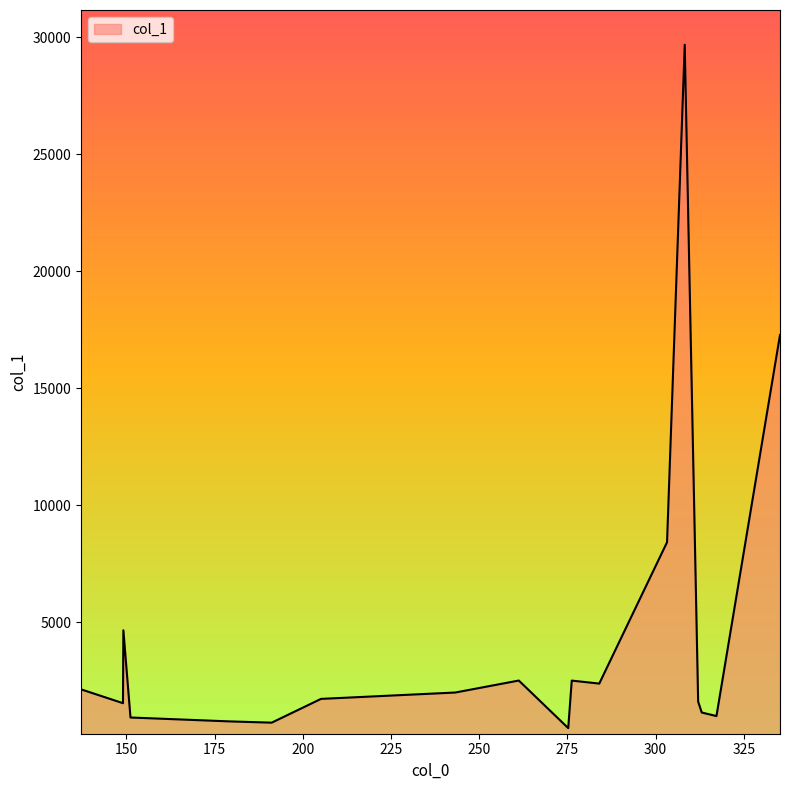

What is the difference between the maximum and minimum values?

29204.5